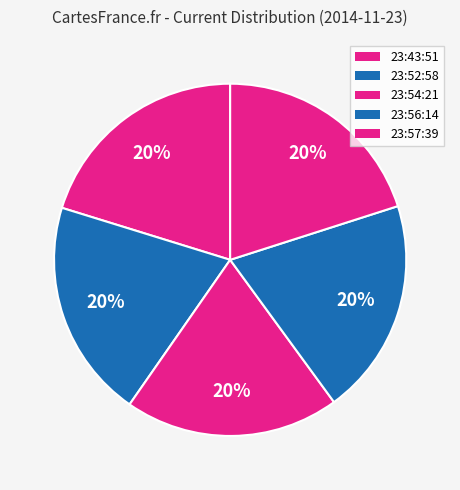

How many segments does this pie chart have?

5